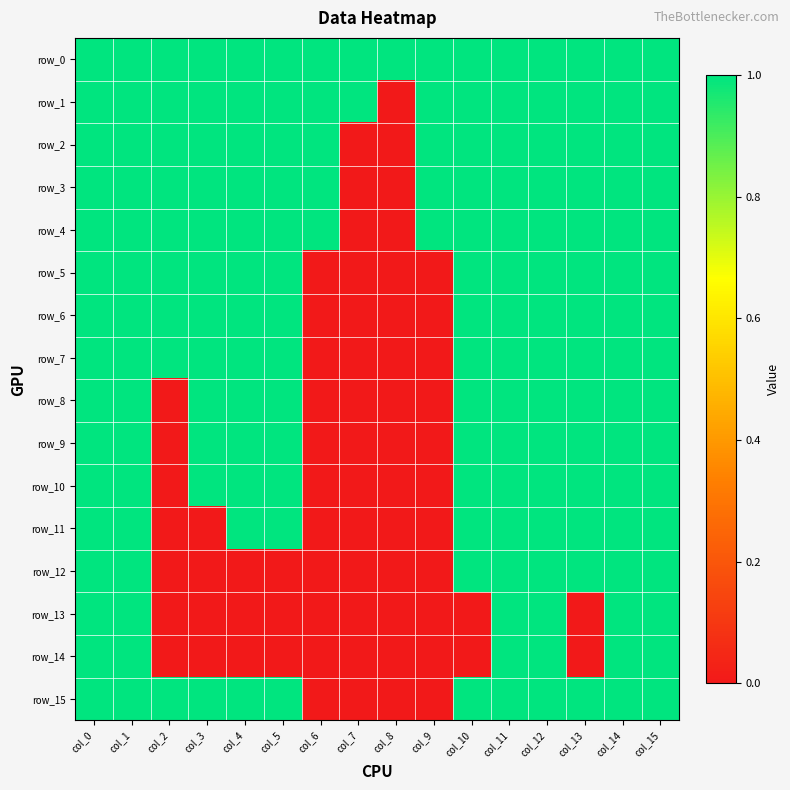

What is the highest value of the row_2 series?

1